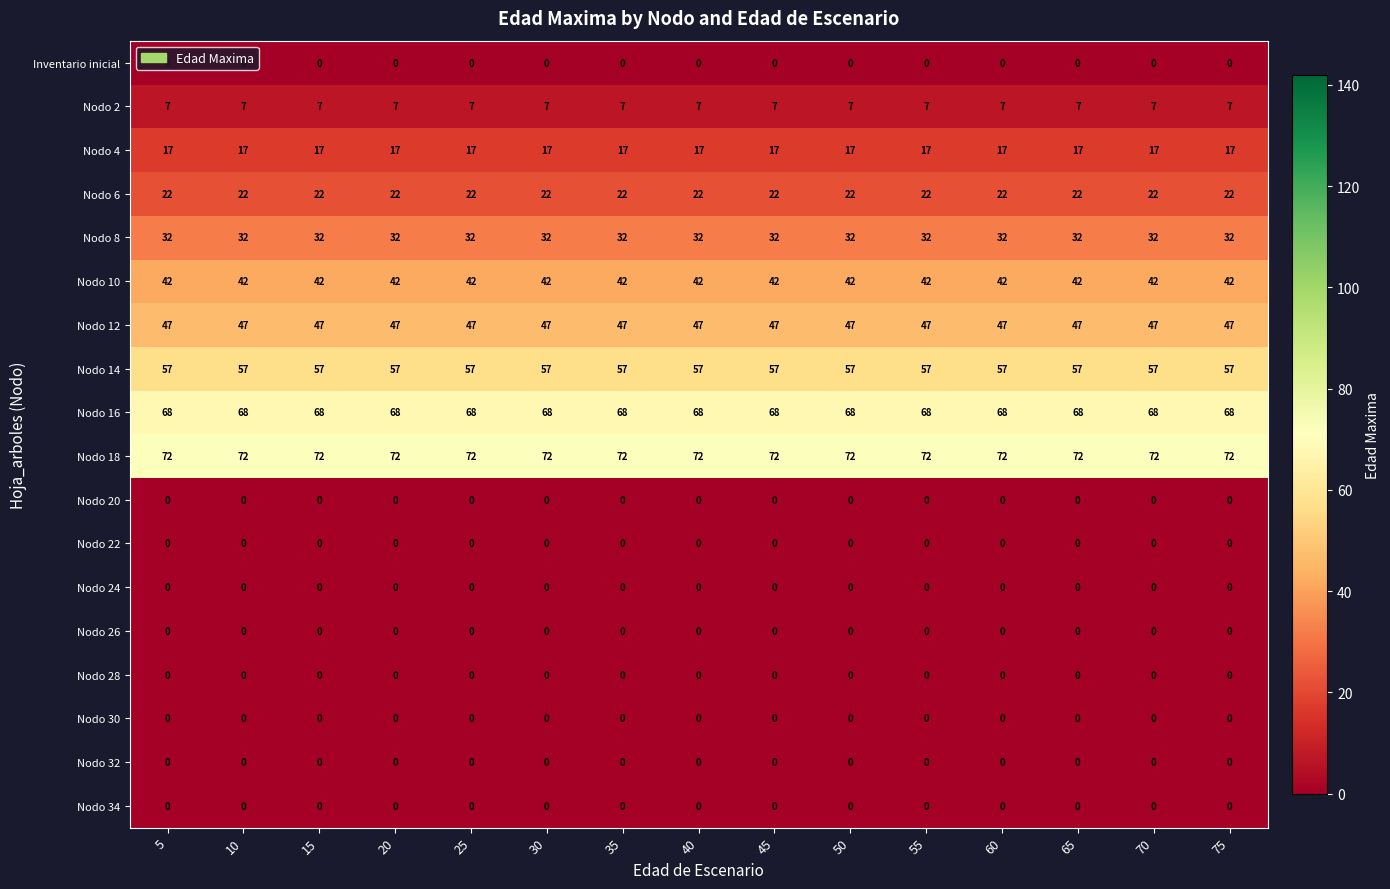

The value of Nodo 4 at 50 is 17. True or false?

True